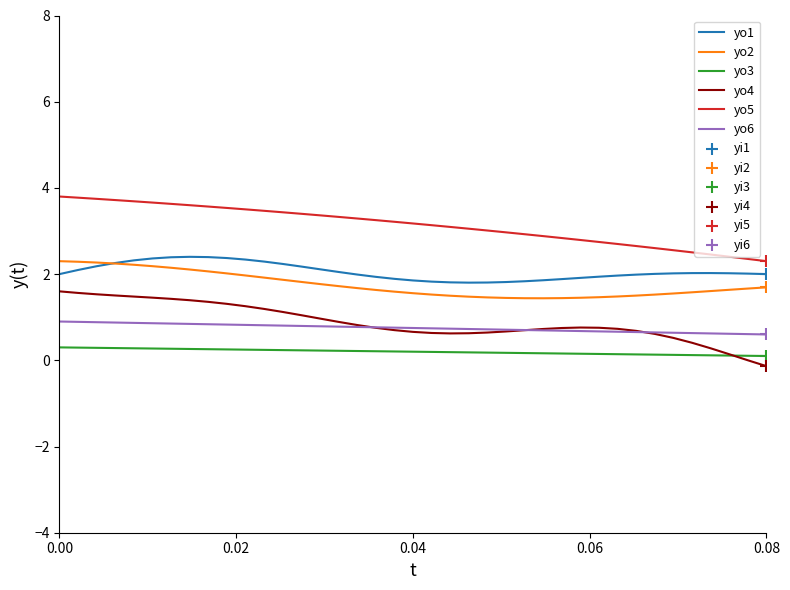

True or false: yo3 and yo2 intersect in this chart.

False